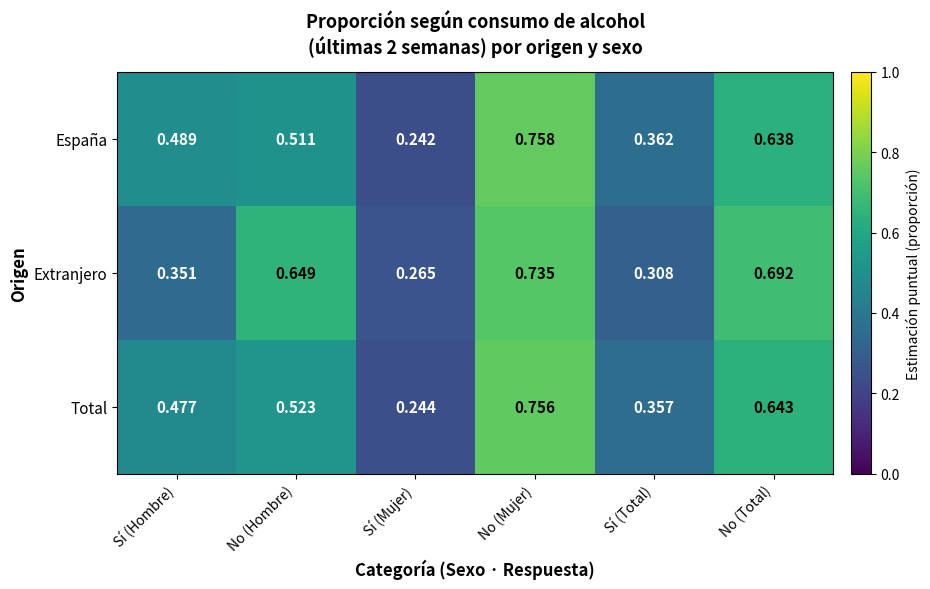

Which series has the widest spread of values?

España